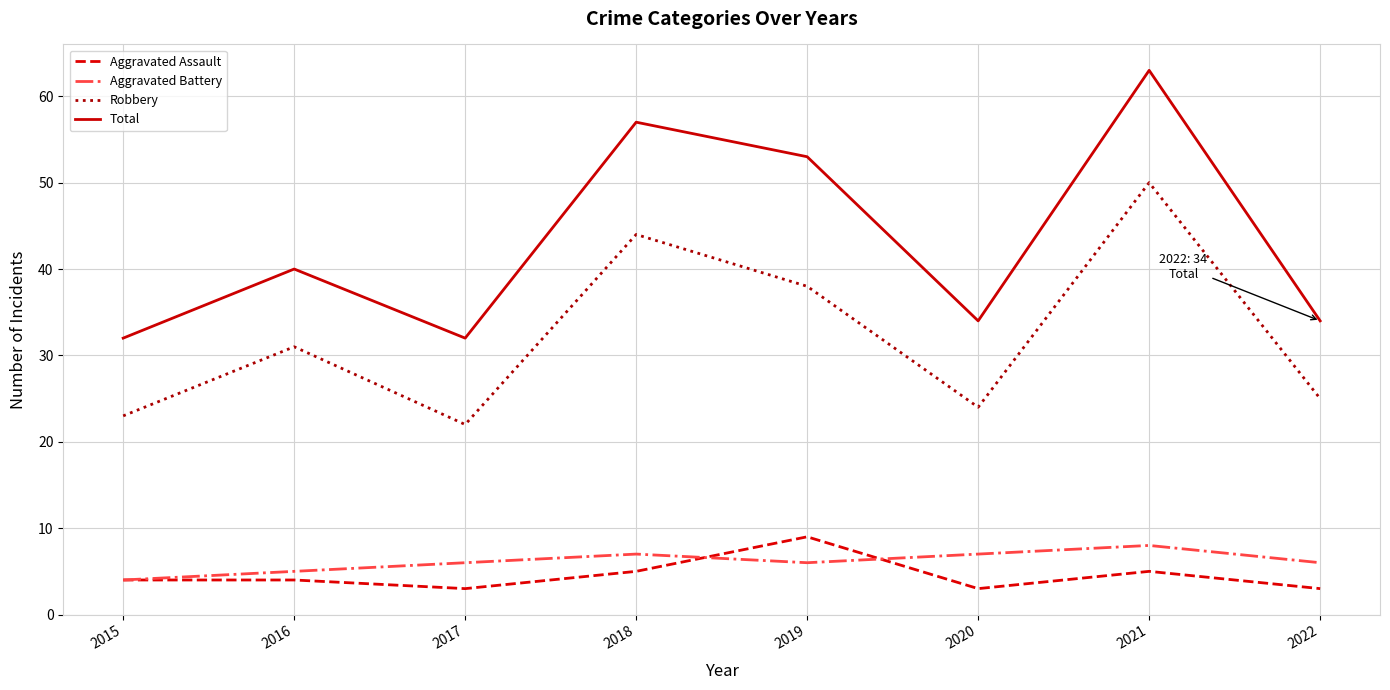

What is the difference between the highest and lowest values at 2022?

31